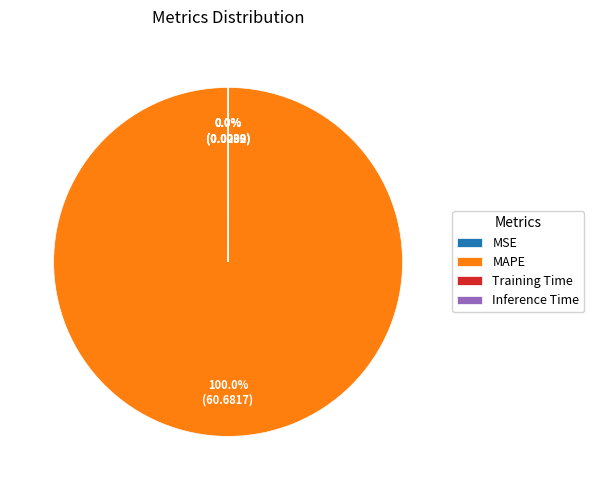

To the nearest percent, what percentage of the pie is MAPE?

100%